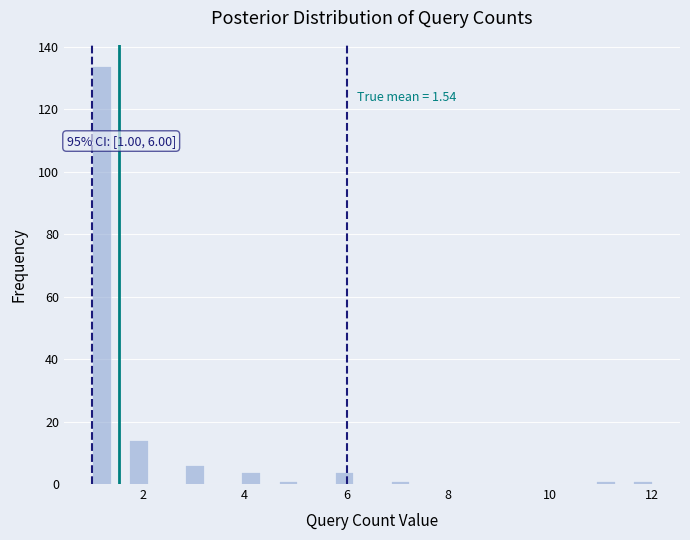

Around what value on the x-axis is the tallest bar? Give the approximate position of its centre, as read against the axis.

1.2